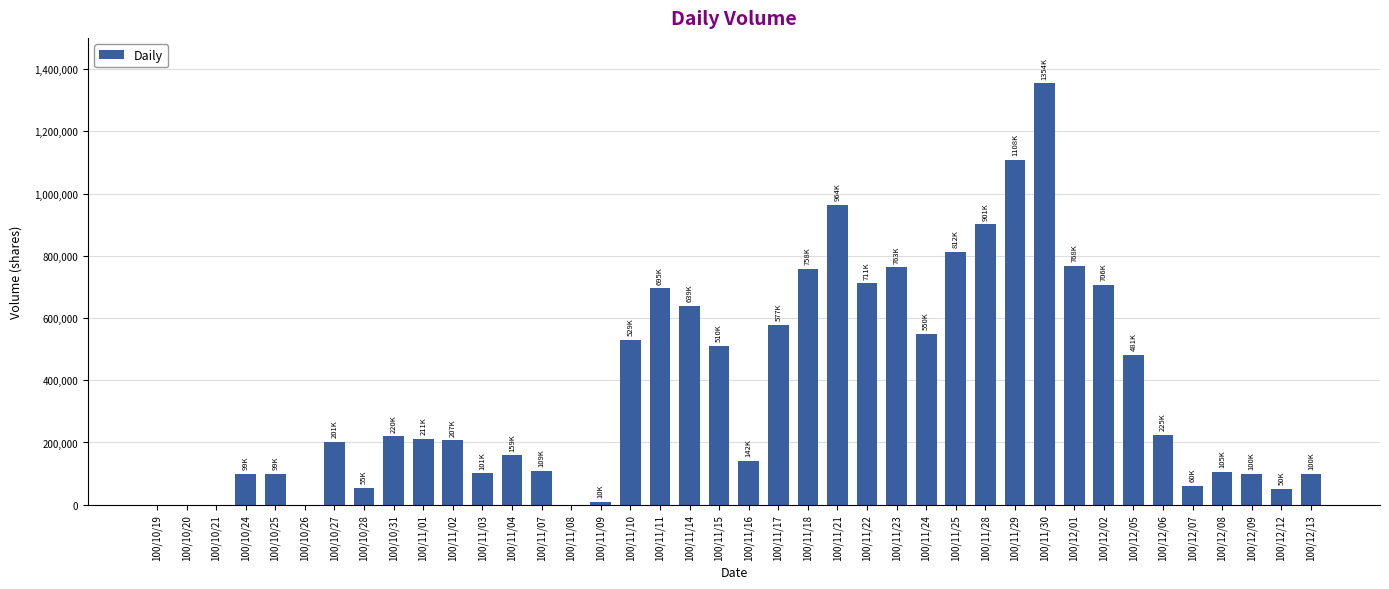

Is it true that the value at 100/11/01 is 106615?

False